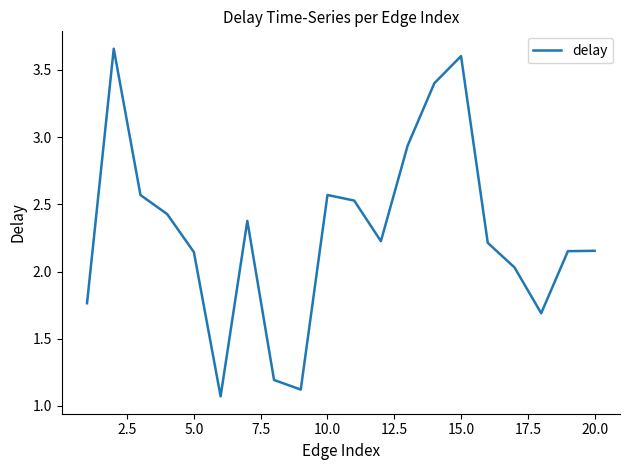

How many lines are shown in the chart?

1